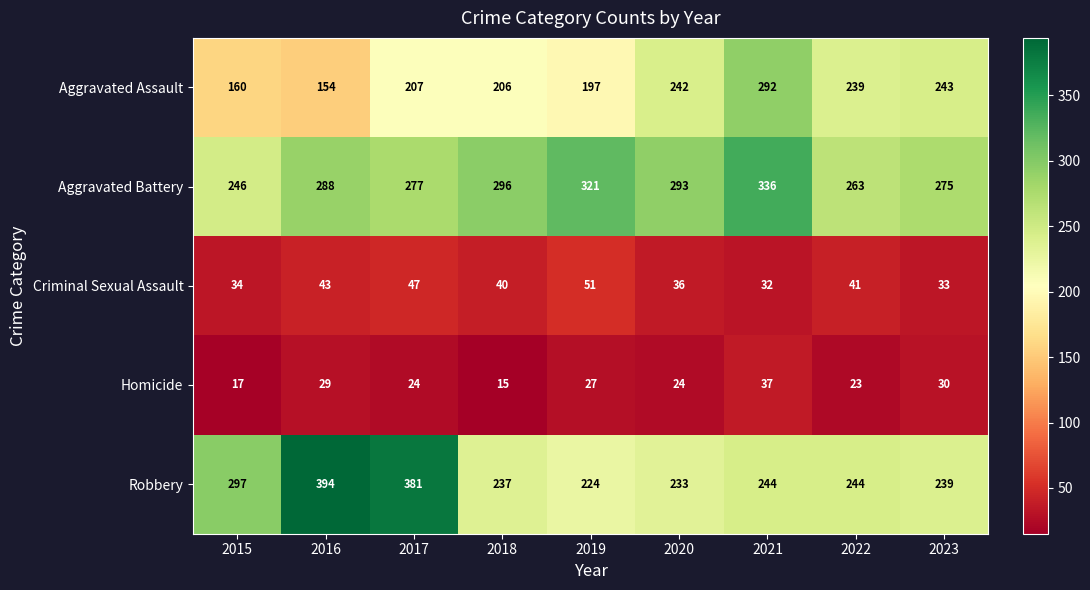

Which series has the largest total across all categories?

Aggravated Battery